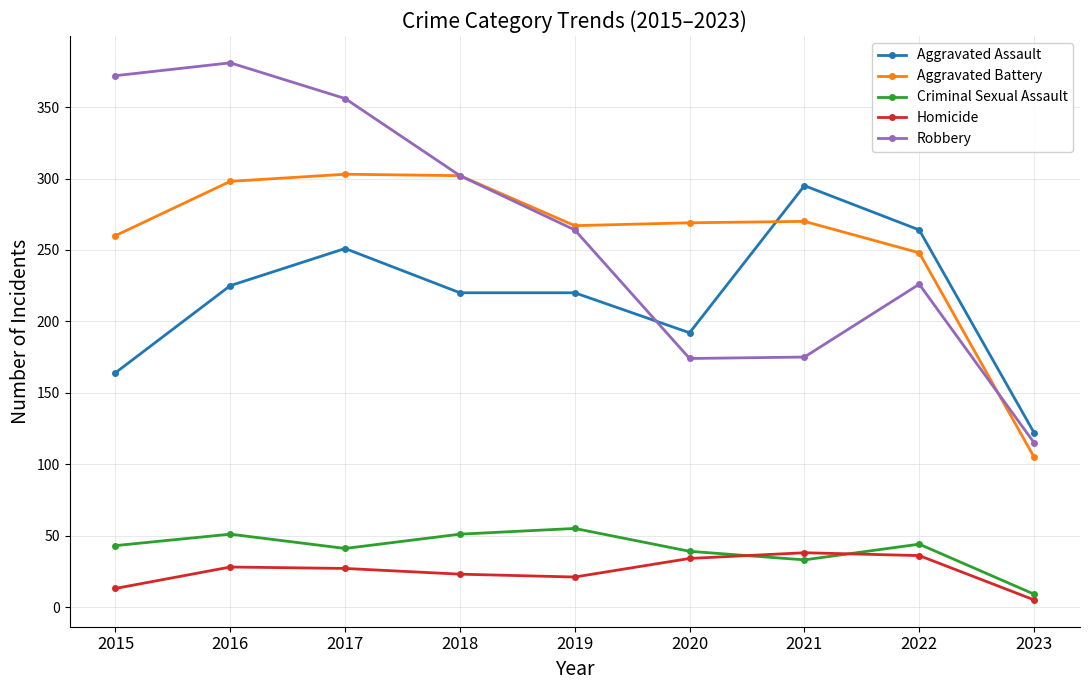

What is the value of the Criminal Sexual Assault point at the 5th from the left?

55